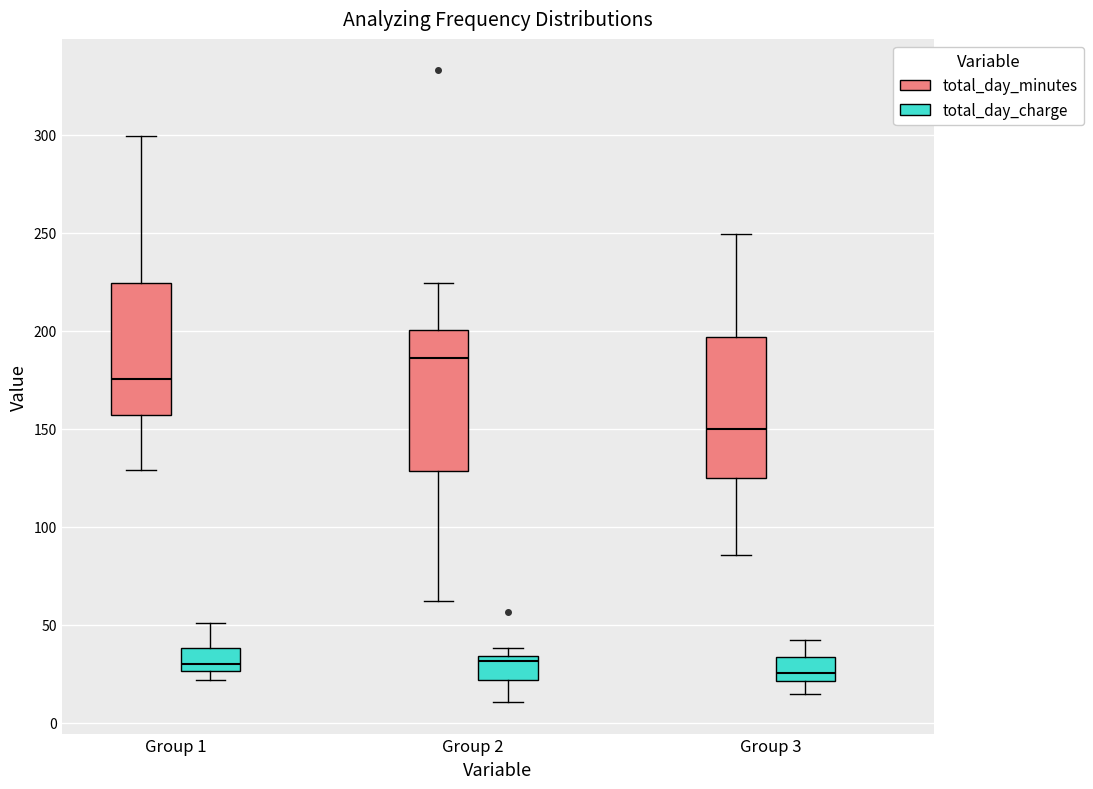

Reading left to right, read every box against the y-axis: the position of its median line, the range the box covers, and the ends of its whiskers. The values are not printed on the chart, so give them approximately, as read against the axis.

Group 1 (total_day_minutes): median 175, box 155 to 225, whiskers 130 to 300
Group 1 (total_day_charge): median 30, box 25 to 40, whiskers 20 to 50
Group 2 (total_day_minutes): median 185, box 130 to 200, whiskers 60 to 225
Group 2 (total_day_charge): median 30, box 20 to 35, whiskers 10 to 40
Group 3 (total_day_minutes): median 150, box 125 to 195, whiskers 85 to 250
Group 3 (total_day_charge): median 25, box 20 to 35, whiskers 15 to 40